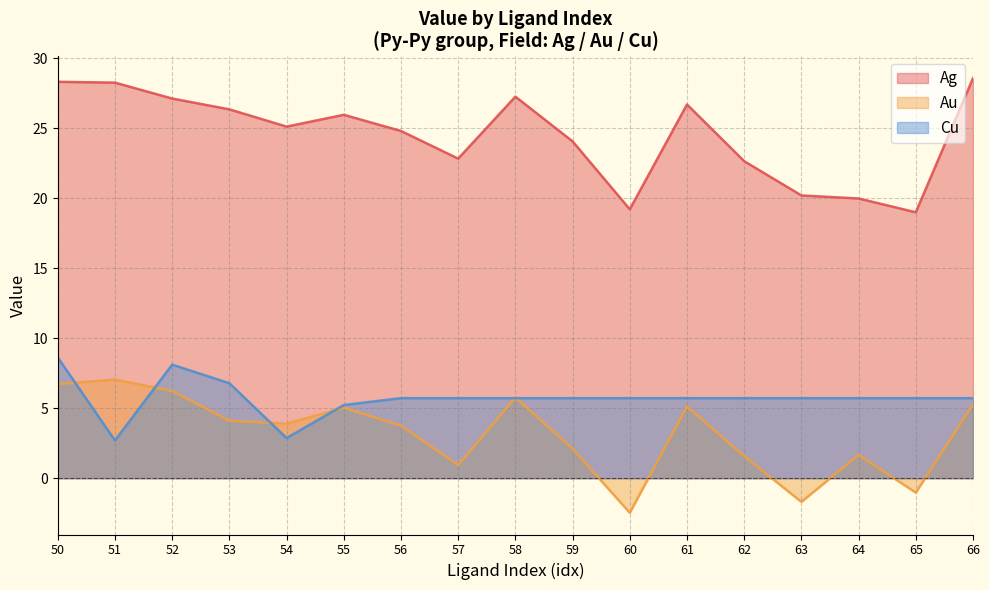

Which series has the largest range (max minus min)?

Ag